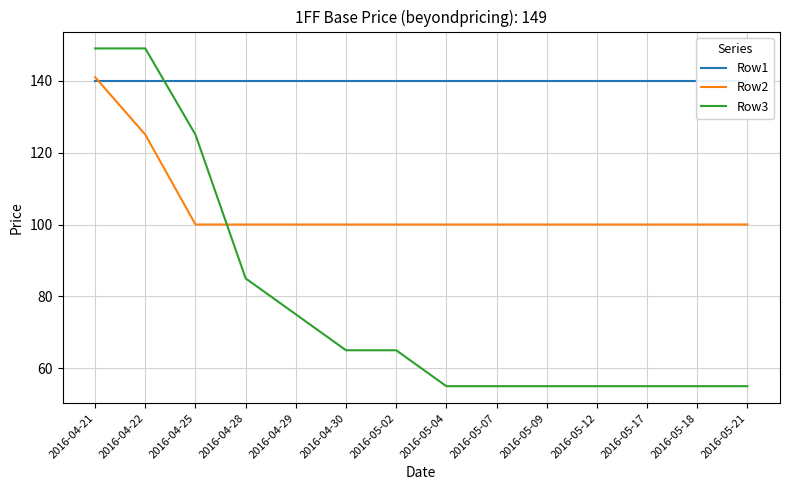

What is the difference between the maximum and minimum values in the Row3 series?

94